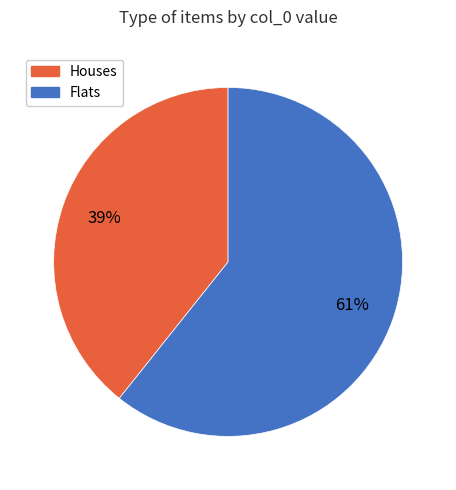

Is there a majority slice in this chart?

Yes